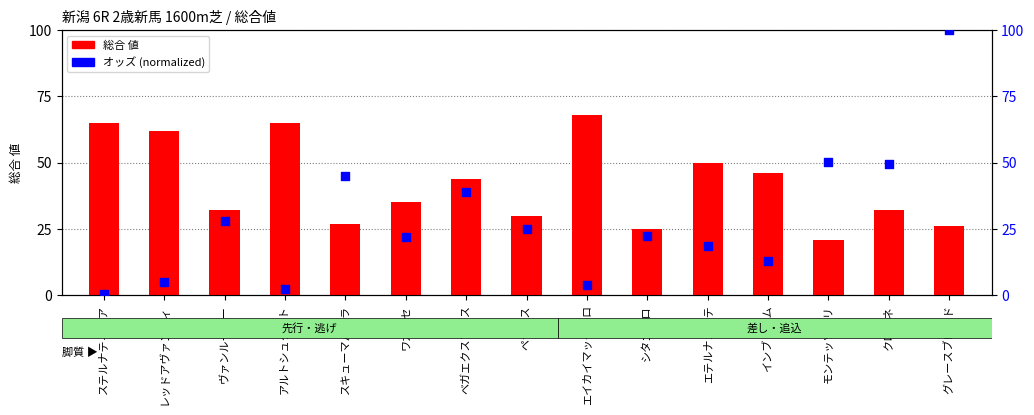

Which series has the largest total across all categories?

総合 値